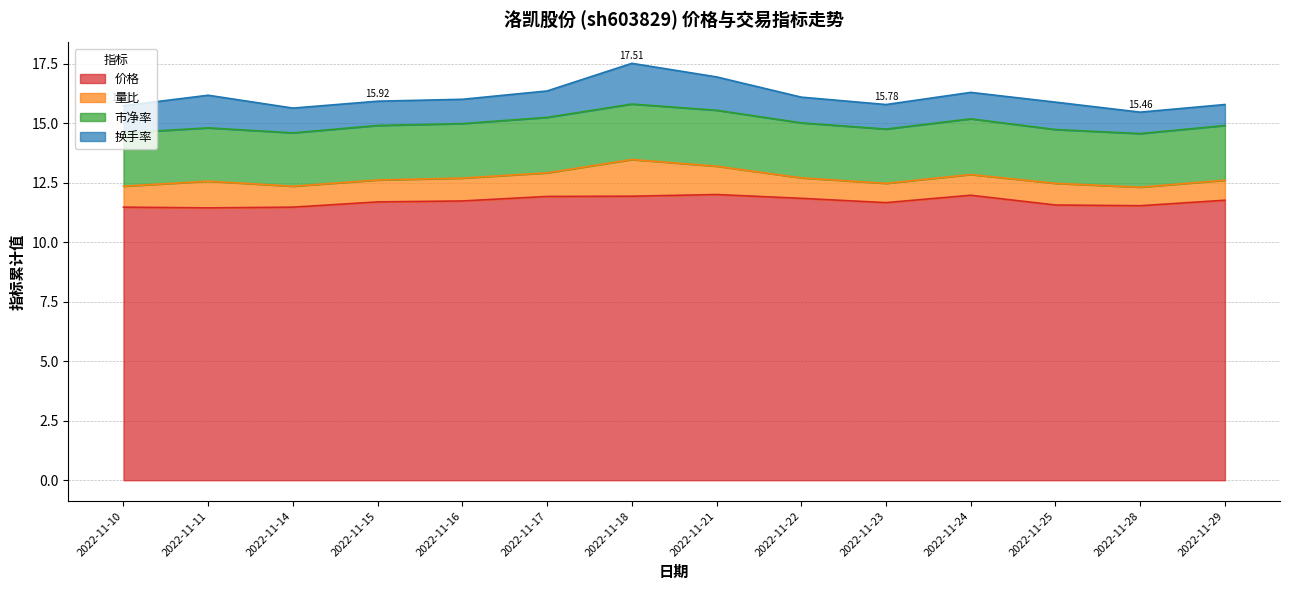

What is the value of the 价格 point at the 6th from the left?

11.9